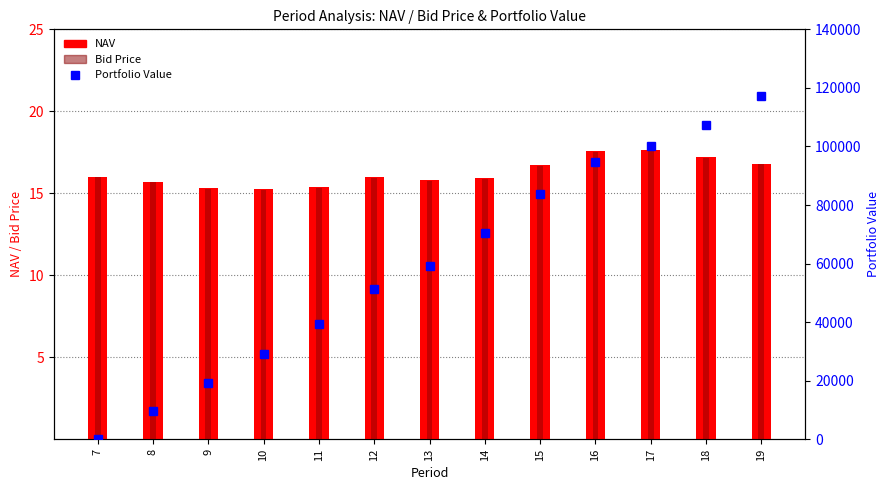

Rank the series by their maximum value, from highest to lowest.

Portfolio Value, NAV, Bid Price